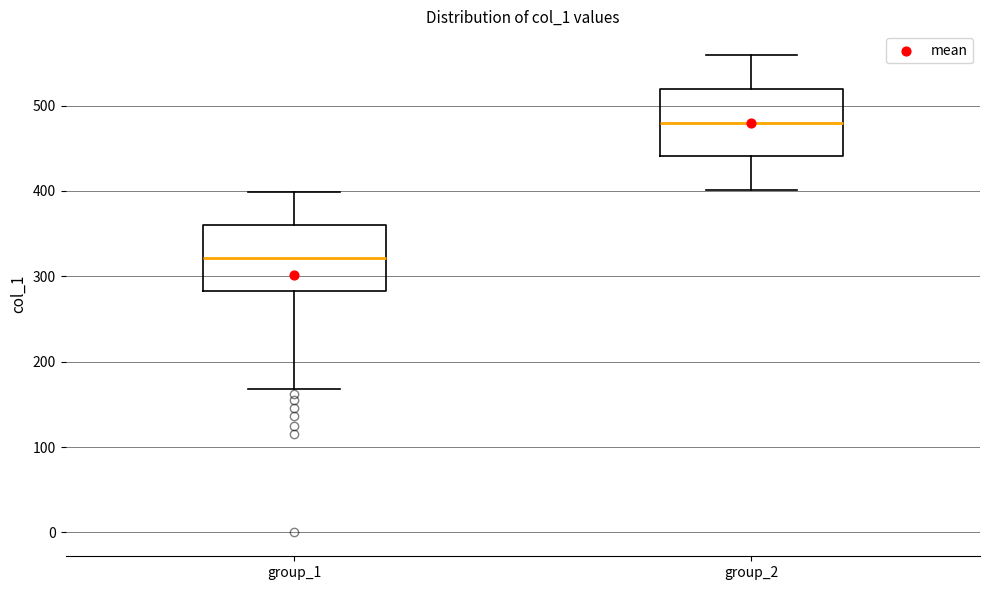

Where does the median line of the box for group_2 sit on the y-axis? The values are not printed on the chart, so give them approximately, as read against the axis.

480